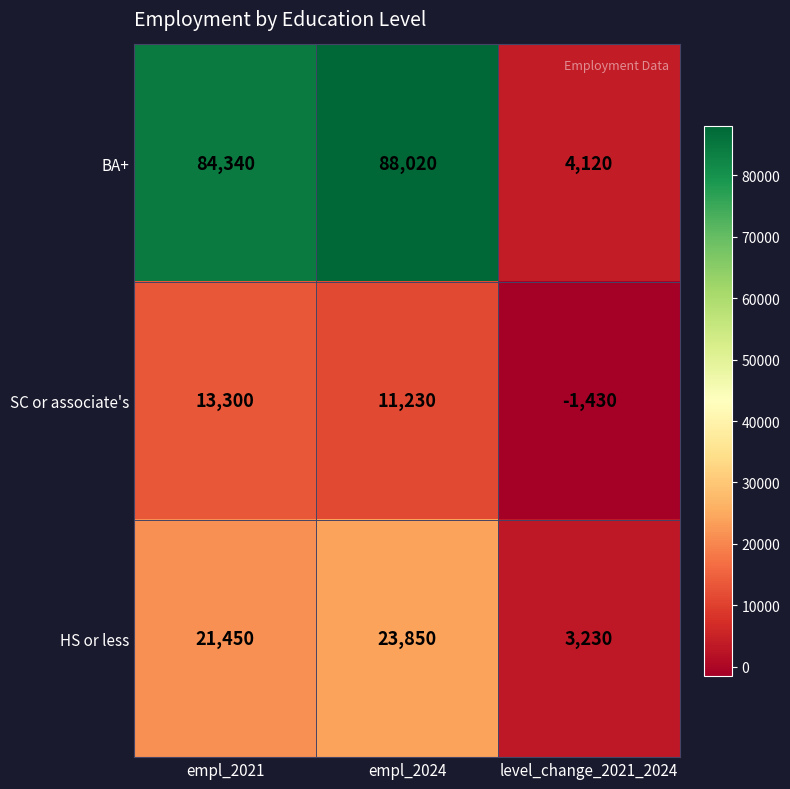

Count the number of data series in this chart.

3